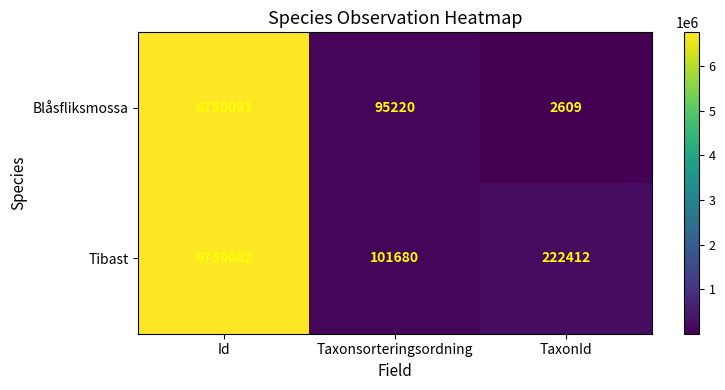

Rank the categories by Blåsfliksmossa value from lowest to highest.

TaxonId, Taxonsorteringsordning, Id